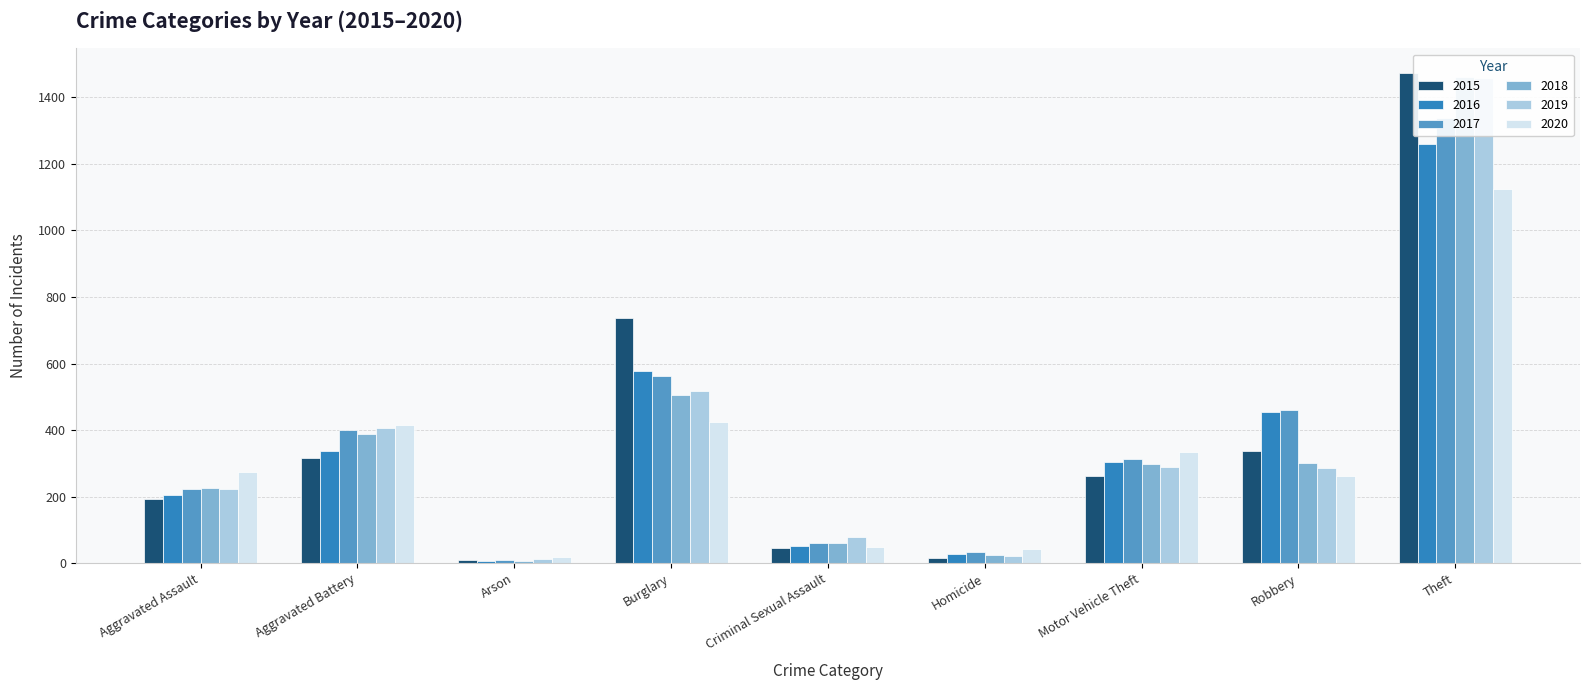

How many distinct data groups are displayed?

6